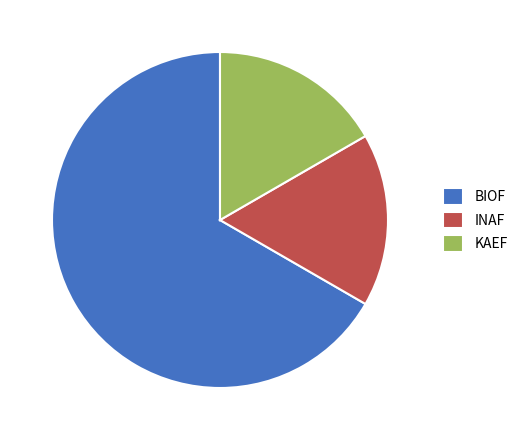

Which slice is the largest?

BIOF